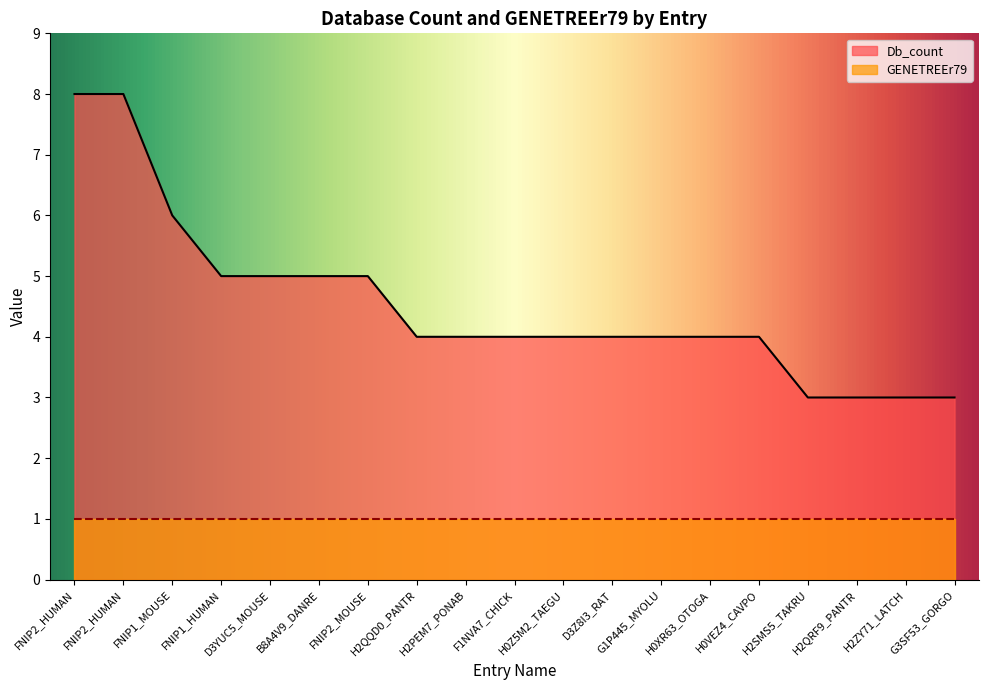

Is it true that the value at D3Z8I3_RAT is 4?

True